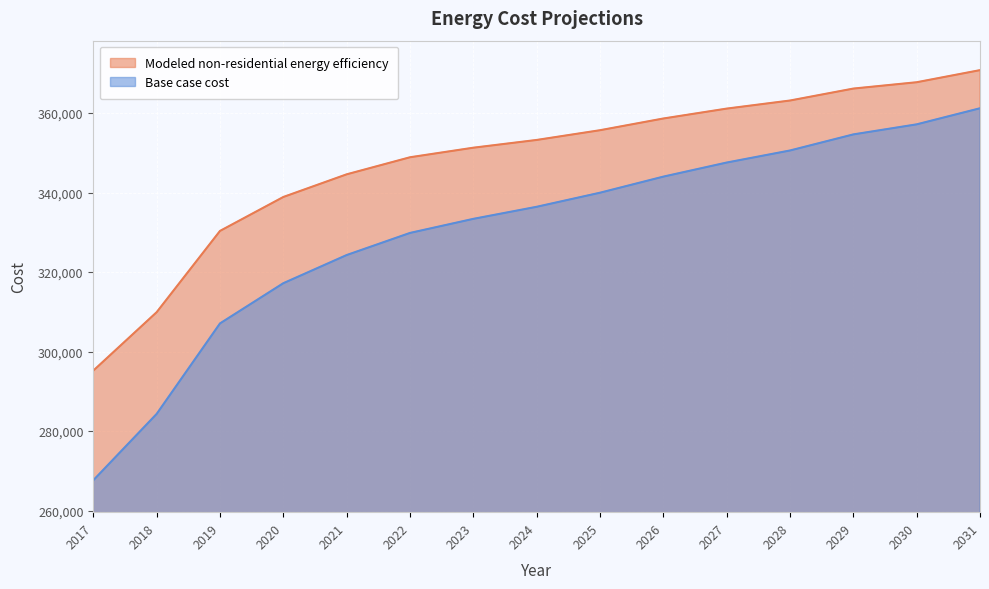

At 2020, list the series in order from smallest to largest.

Base case cost, Modeled non-residential energy efficiency